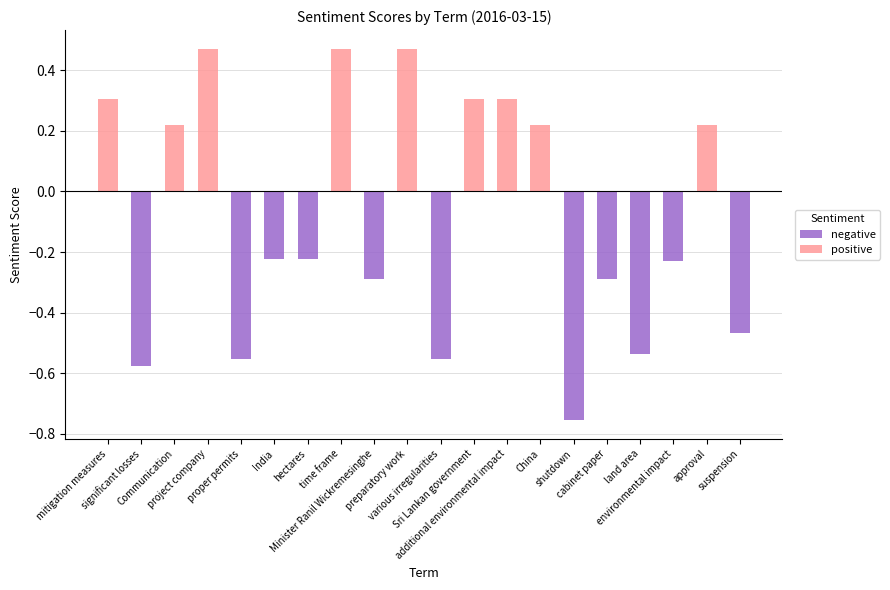

Which series changed the most between Communication and cabinet paper?

negative